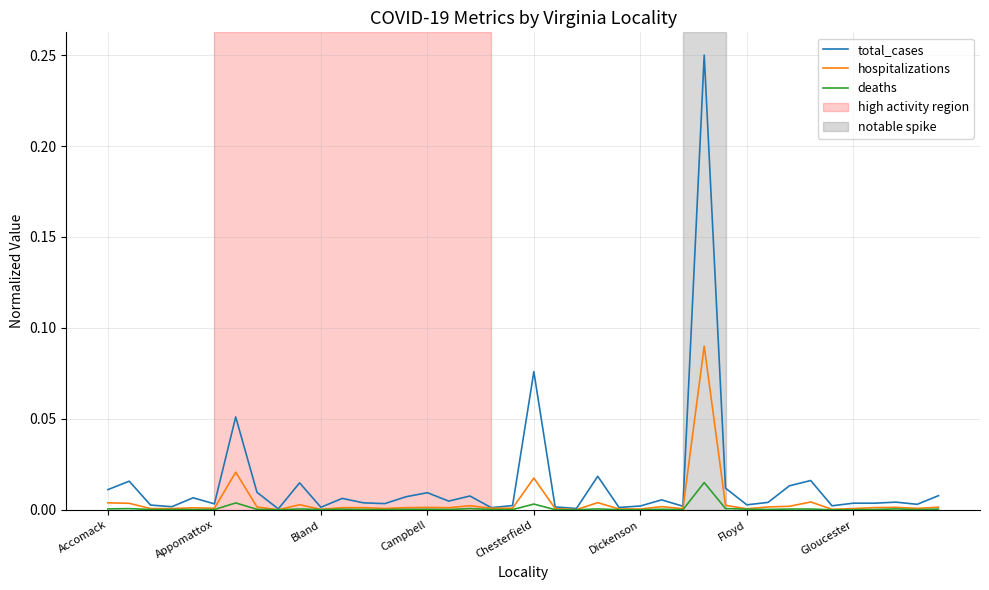

List the series in order of their peak value, highest first.

total_cases, hospitalizations, deaths